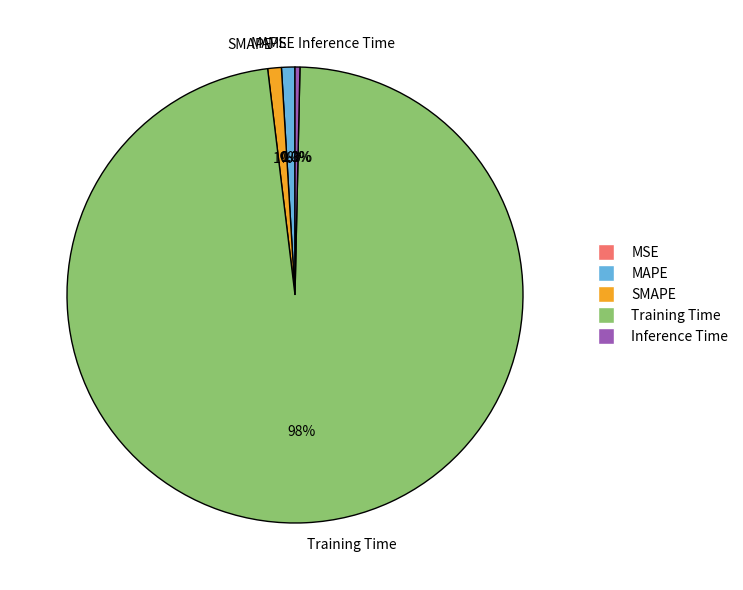

What is the largest slice in the pie chart?

Training Time